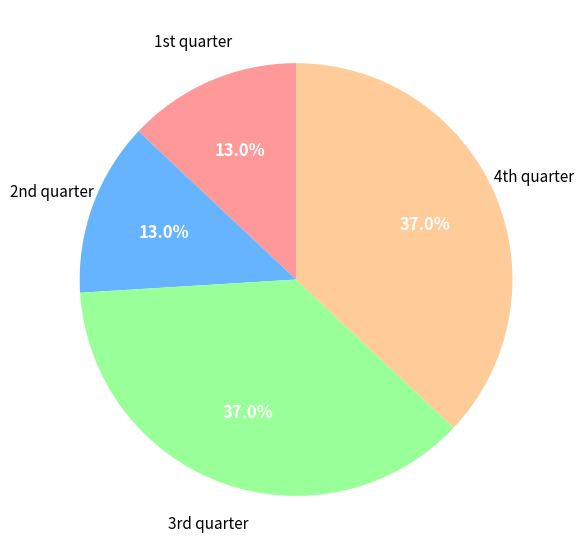

Is there any slice that represents more than half of the pie?

No